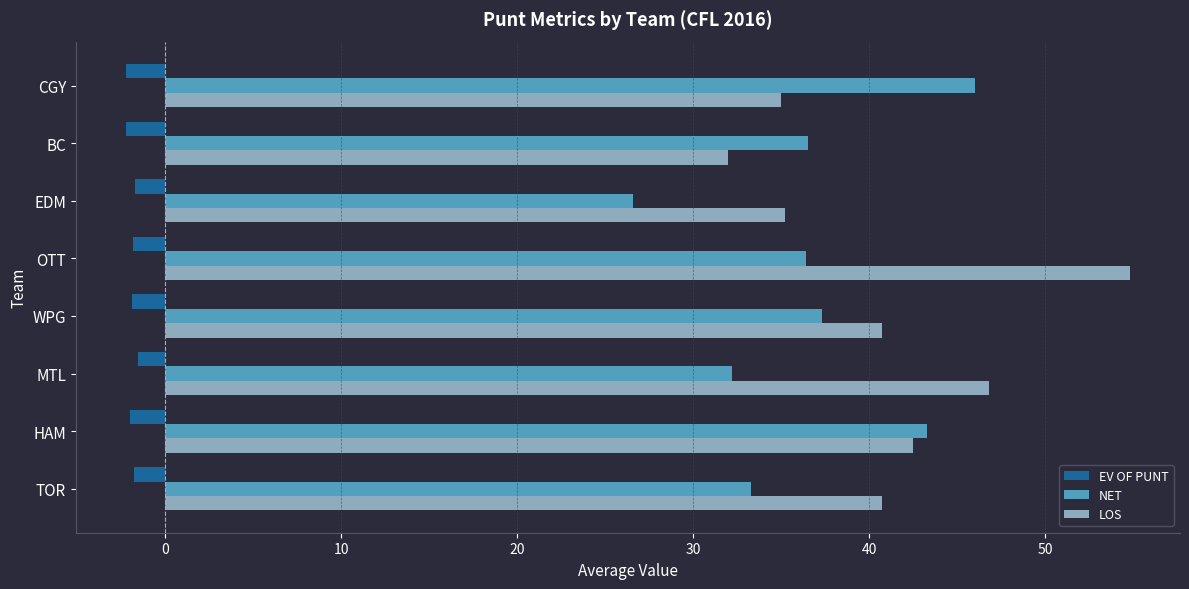

List the series in order of their peak value, lowest first.

EV OF PUNT, NET, LOS